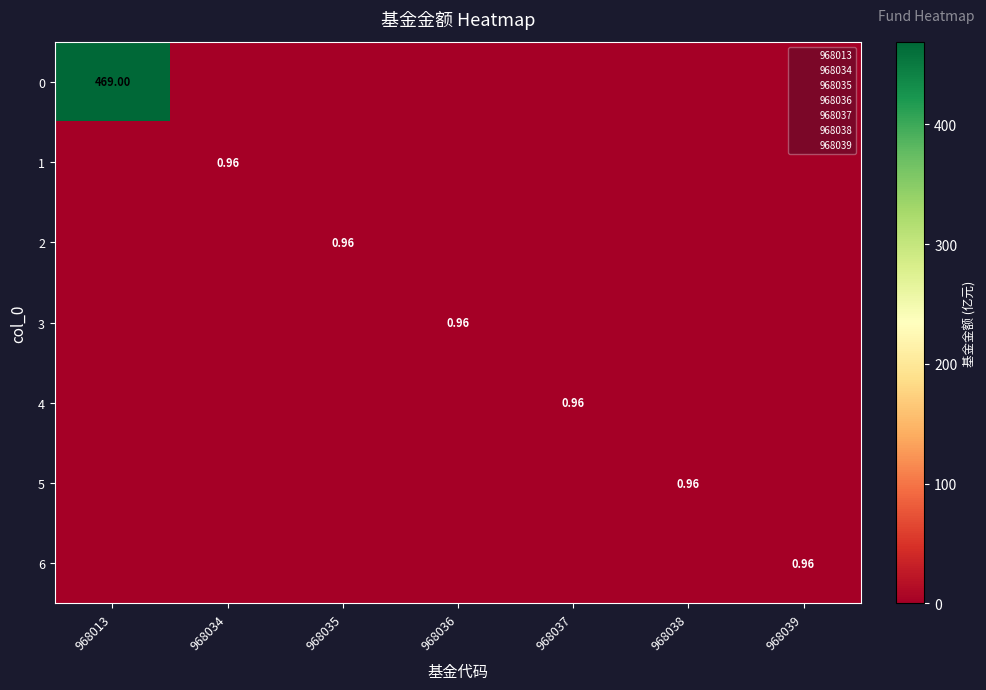

Which category has the lowest value in the 2 series?

968013